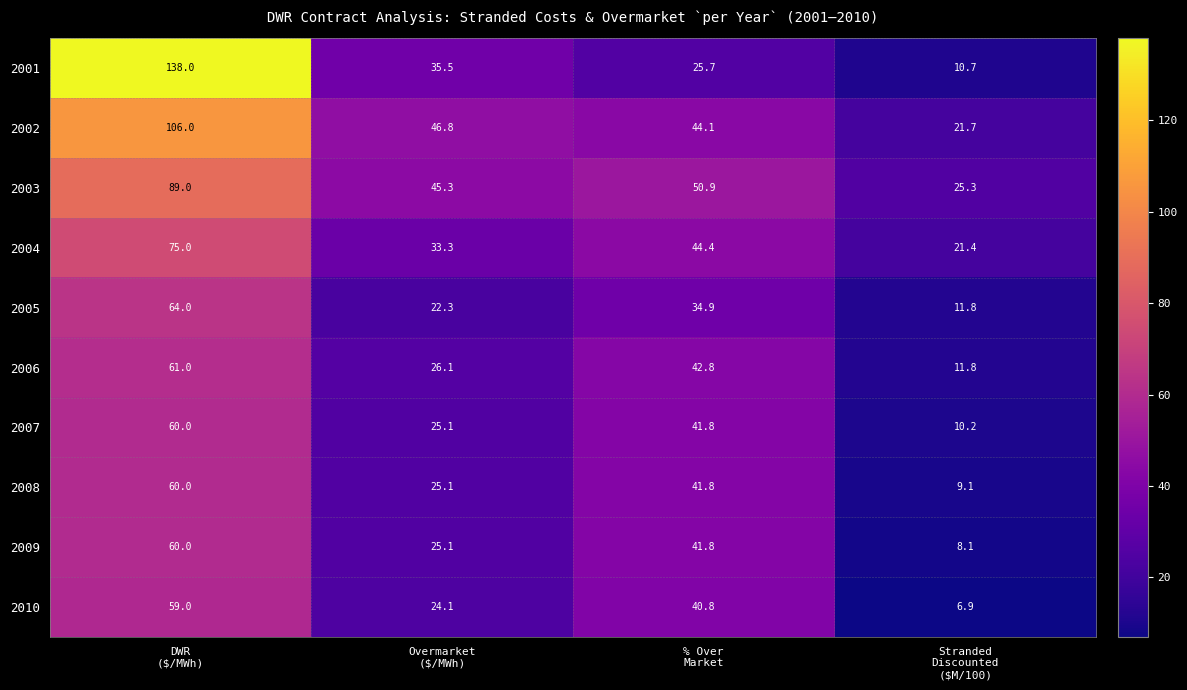

What is the smallest value displayed?

6.9